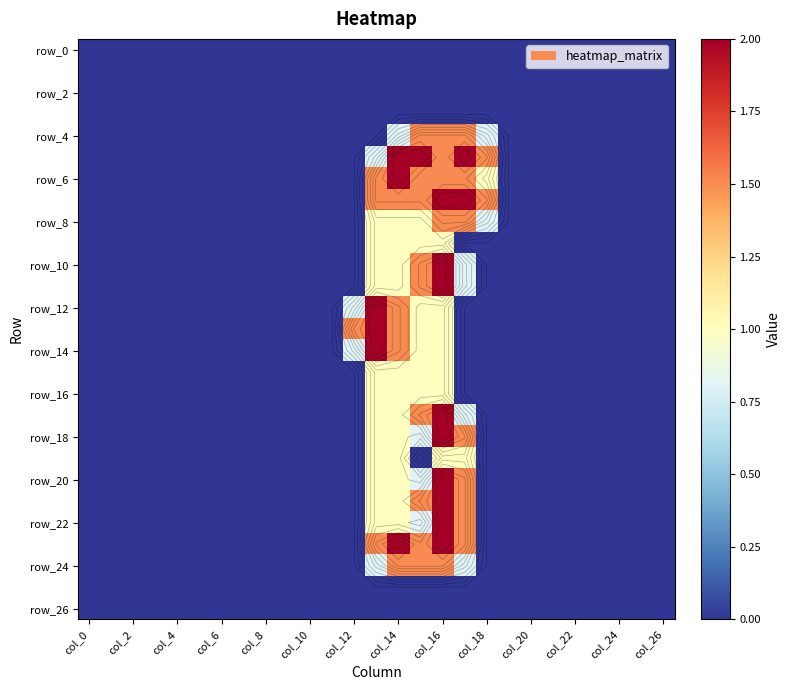

How many values in the row_22 series exceed 0?

5